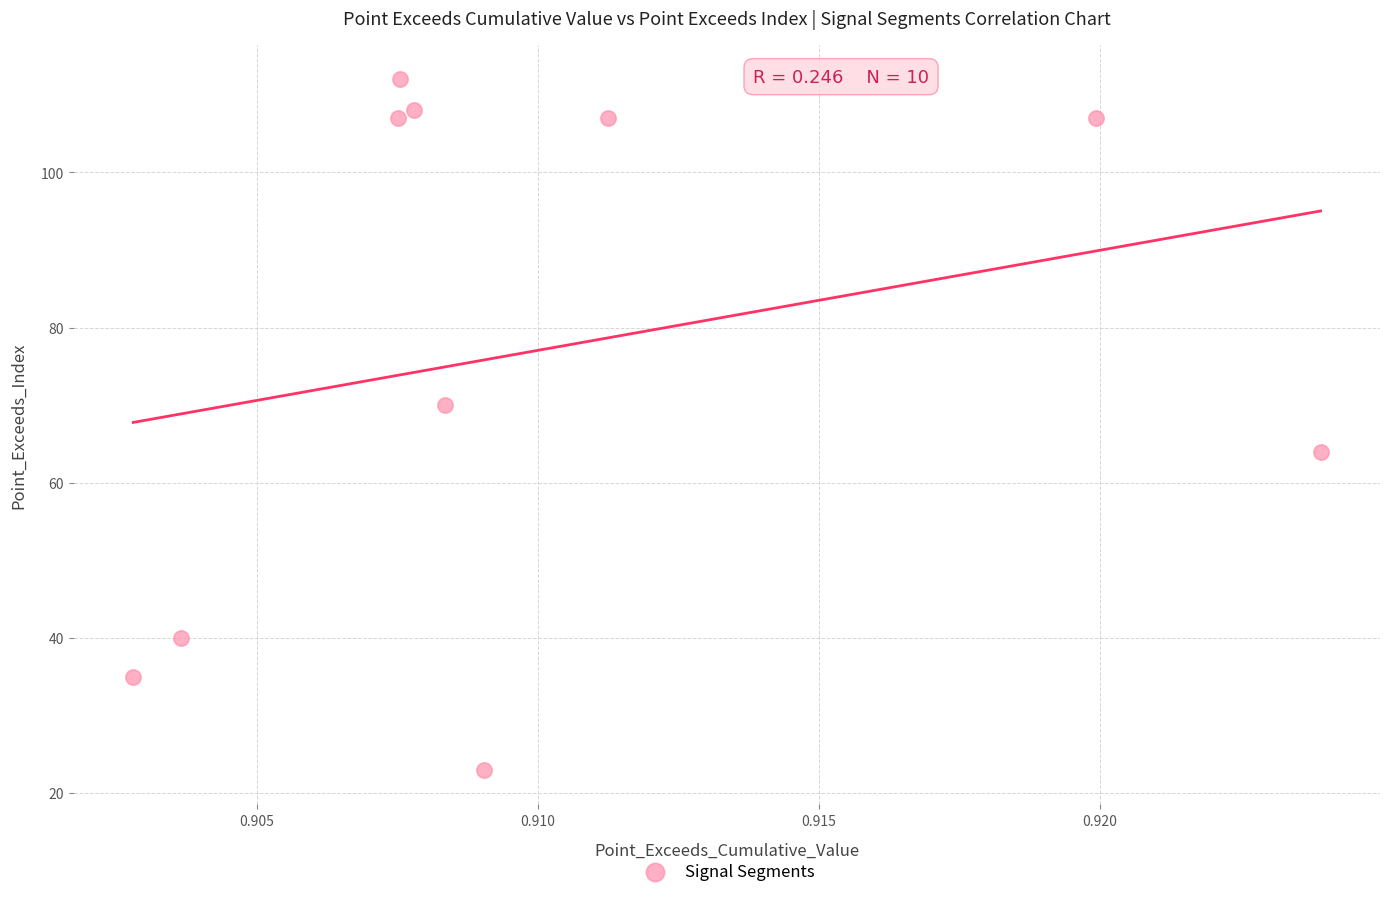

What is the average Y value?

77